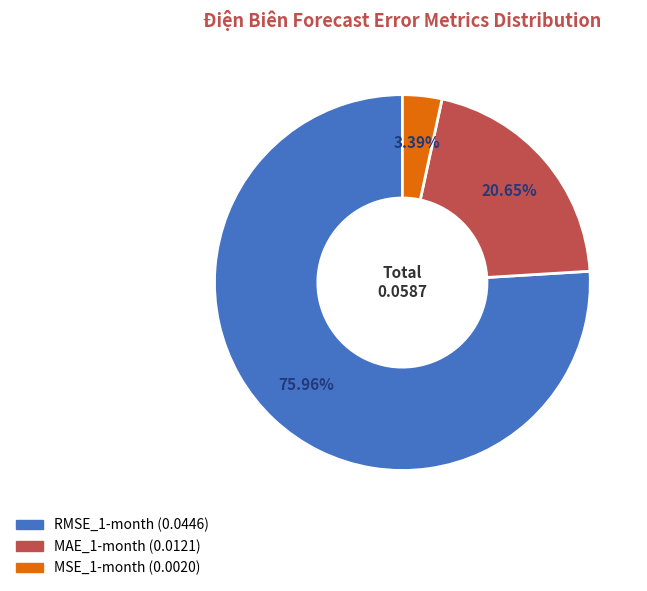

Which category has the biggest portion of the pie?

RMSE_1-month